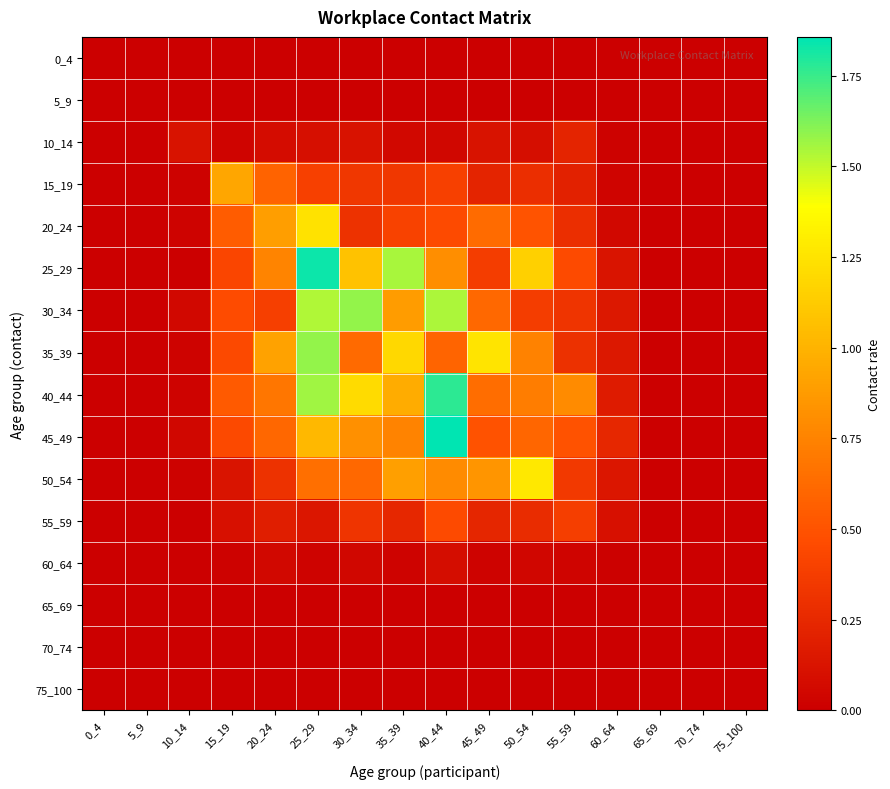

At how many categories does at least one series exceed 1?

6